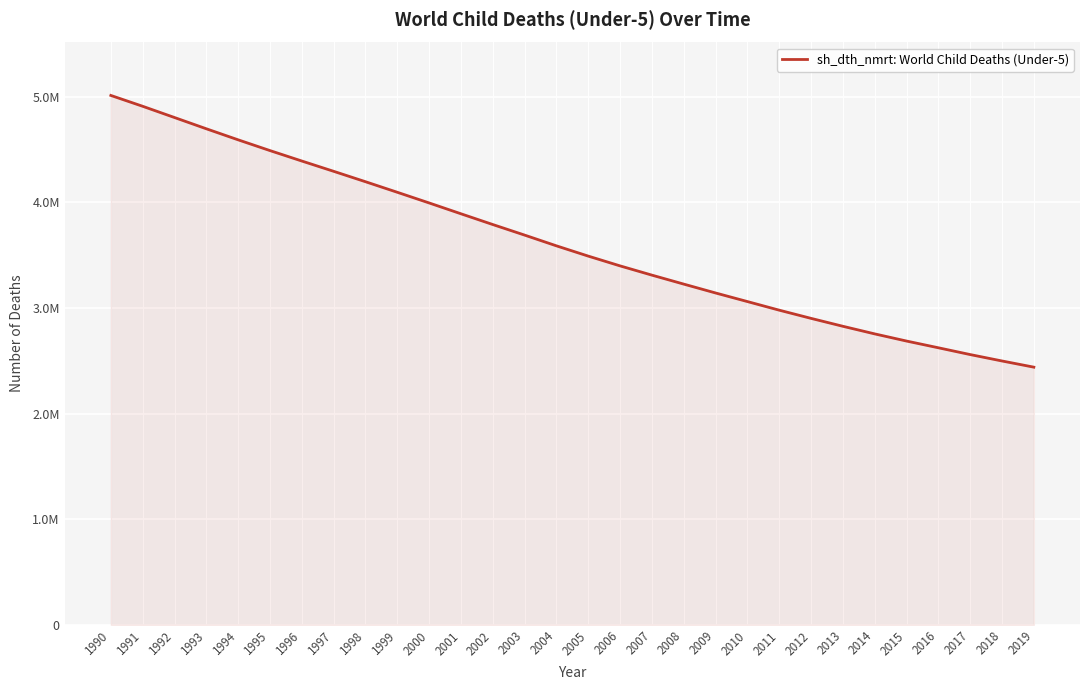

Approximately how many times larger is the value at 1995 compared to 1997?

1.0